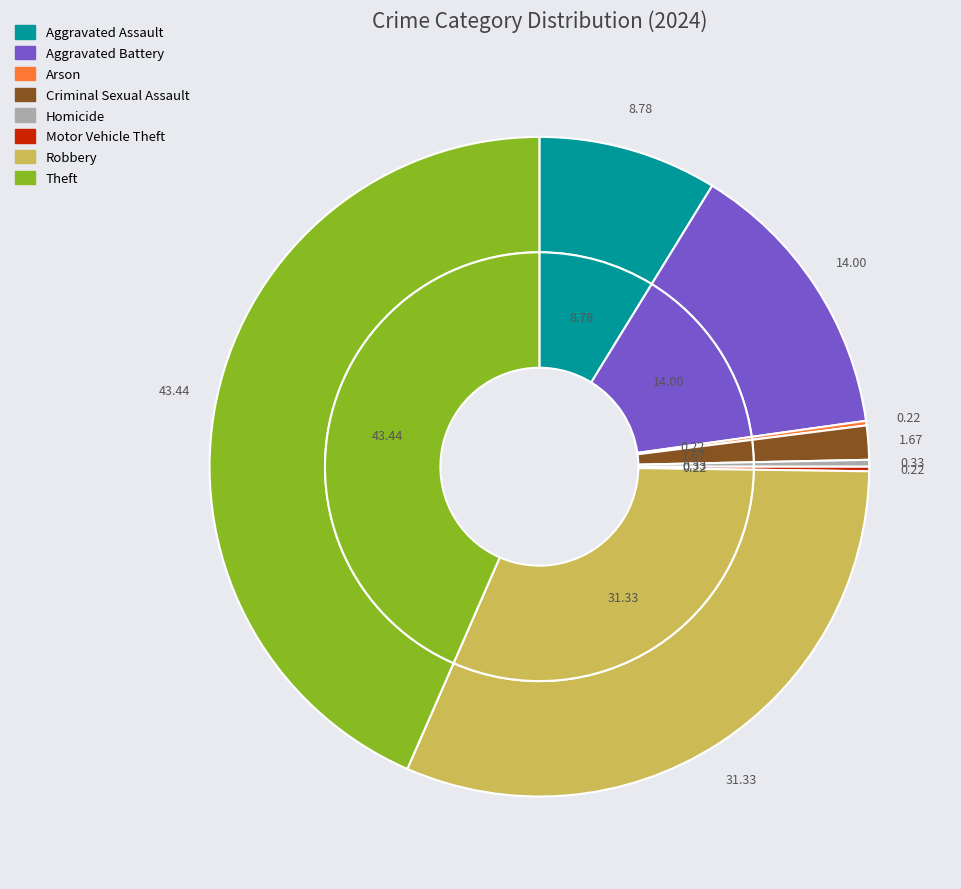

To the nearest percent, what is the difference between the Aggravated Battery and Robbery slice percentages?

17%